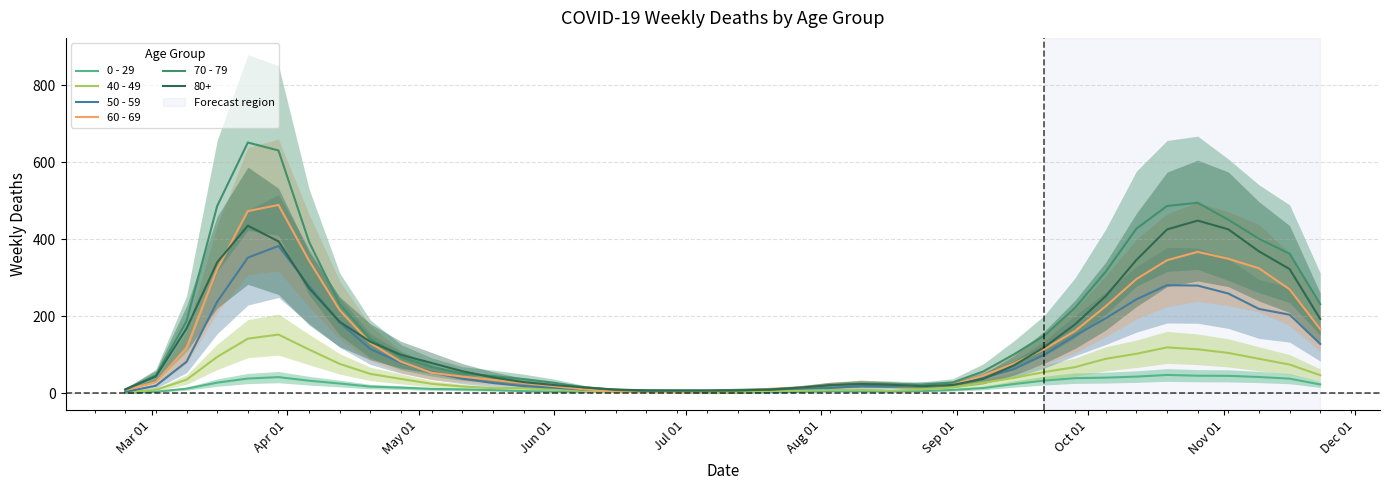

How many lines are shown in the chart?

5